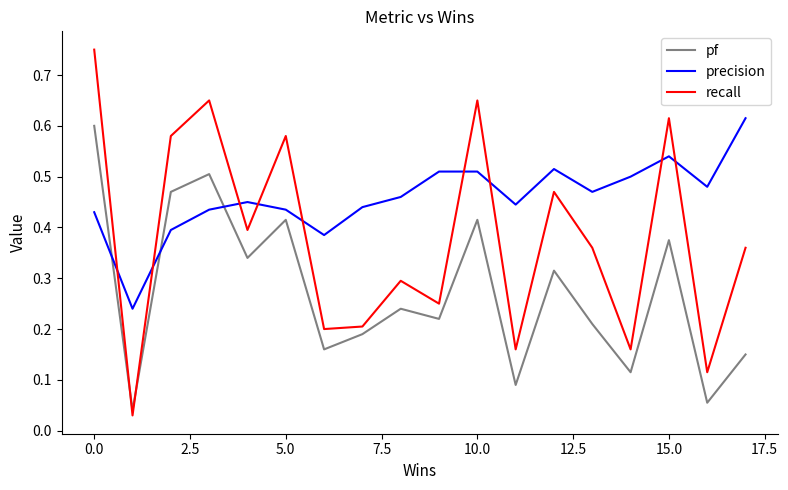

In precision, how many points are lower than both neighbors (excluding endpoints)?

5